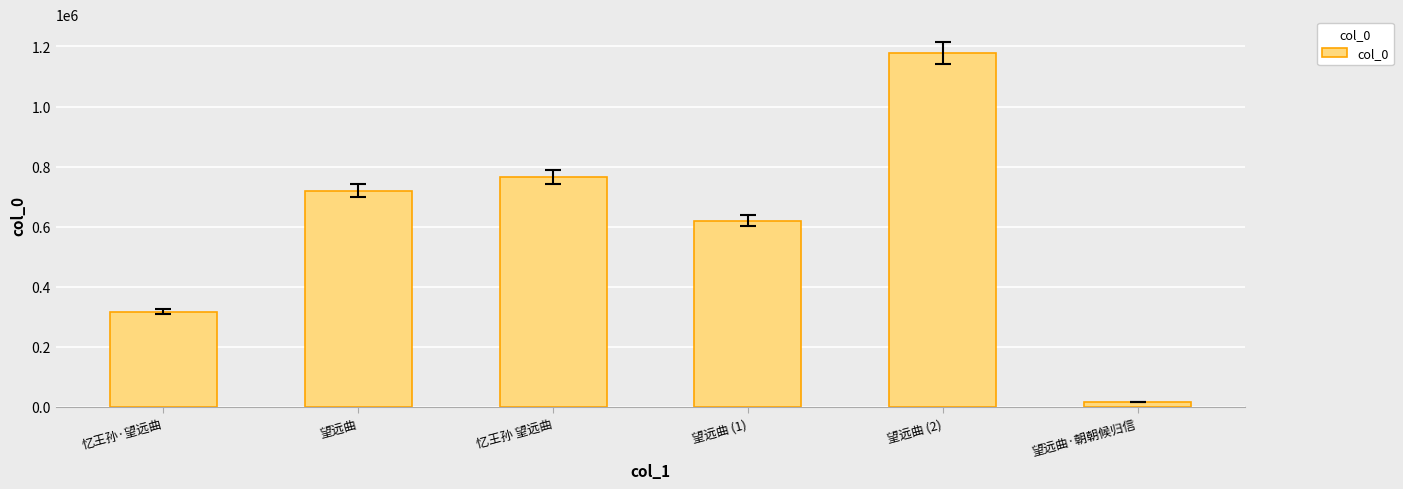

What is the change in value from 望远曲 to 望远曲 (2)?

+458115